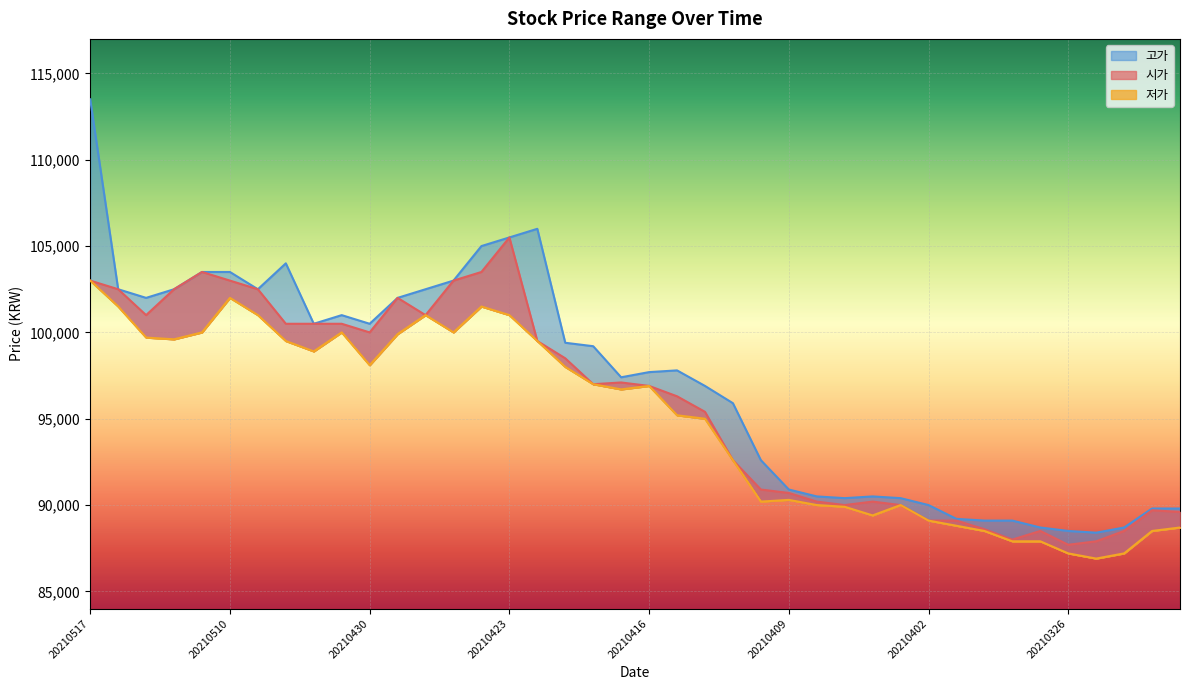

What is the average value of the 시가_line series?

95912